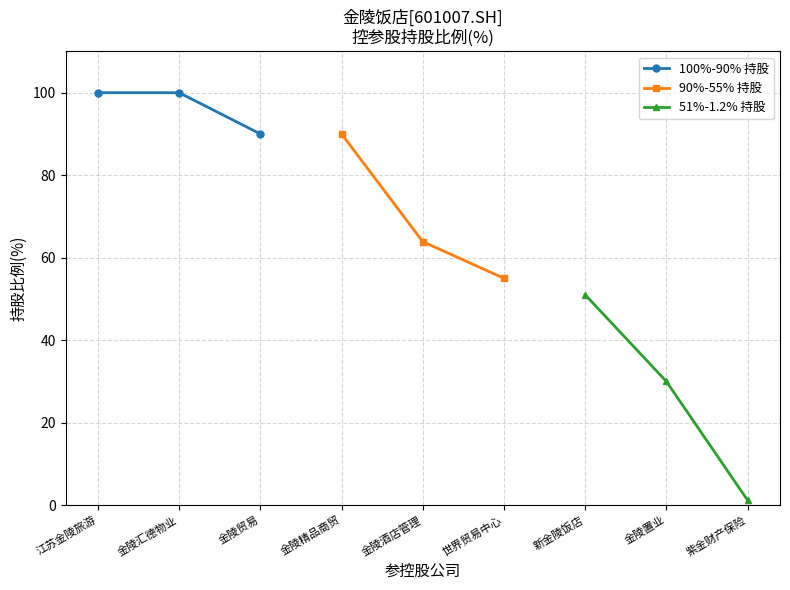

Which series has the largest total across all categories?

100%-90% 持股